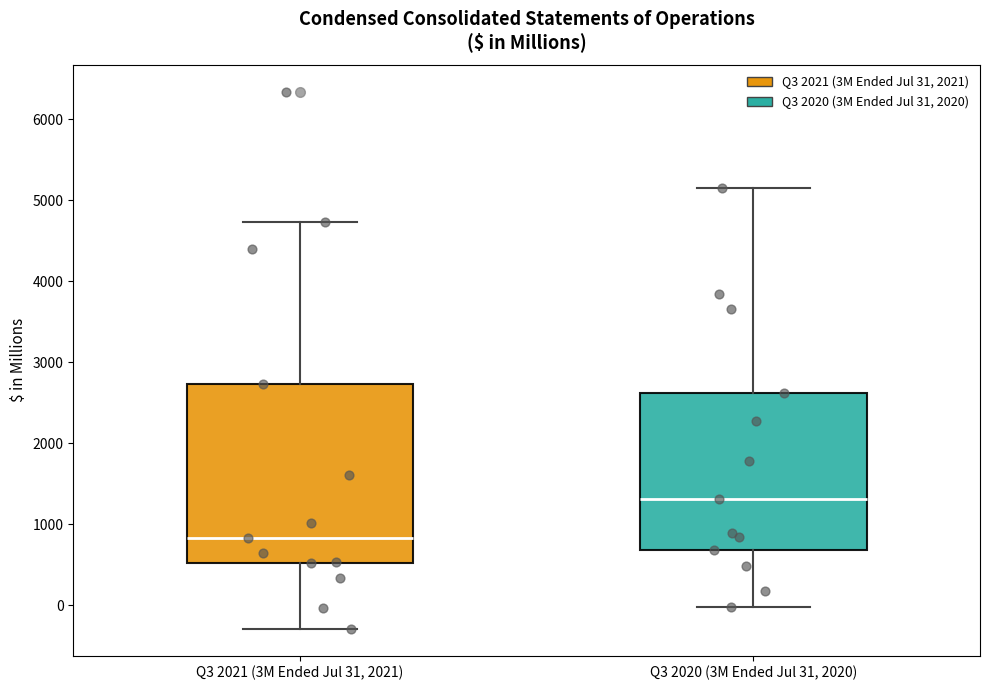

Reading left to right, transcribe this box plot: for each box, give where its median line is, the range the box spans, and where its two whiskers end, as read against the y-axis. The values are not printed on the chart, so give them approximately, as read against the axis.

Q3 2021 (3M Ended Jul 31, 2021): median 800, box 500 to 2700, whiskers -300 to 4700
Q3 2020 (3M Ended Jul 31, 2020): median 1300, box 700 to 2600, whiskers 0 to 5200